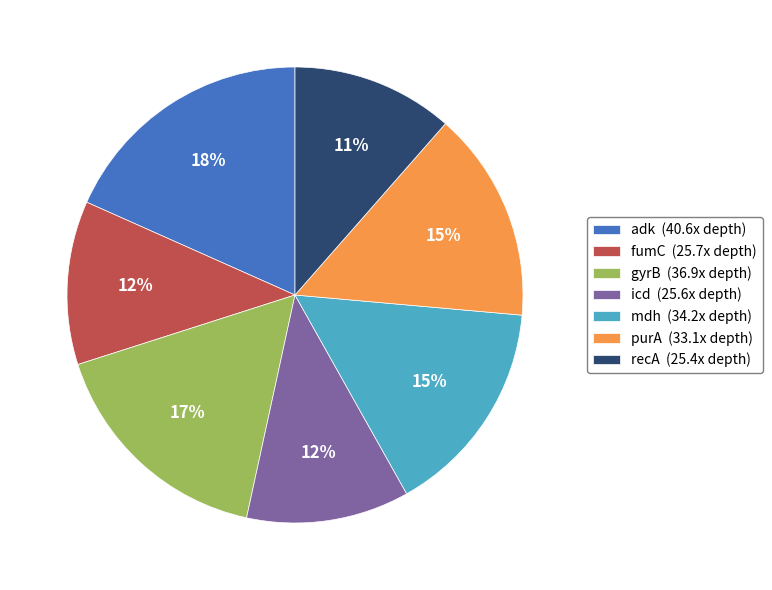

Which category has the biggest portion of the pie?

adk